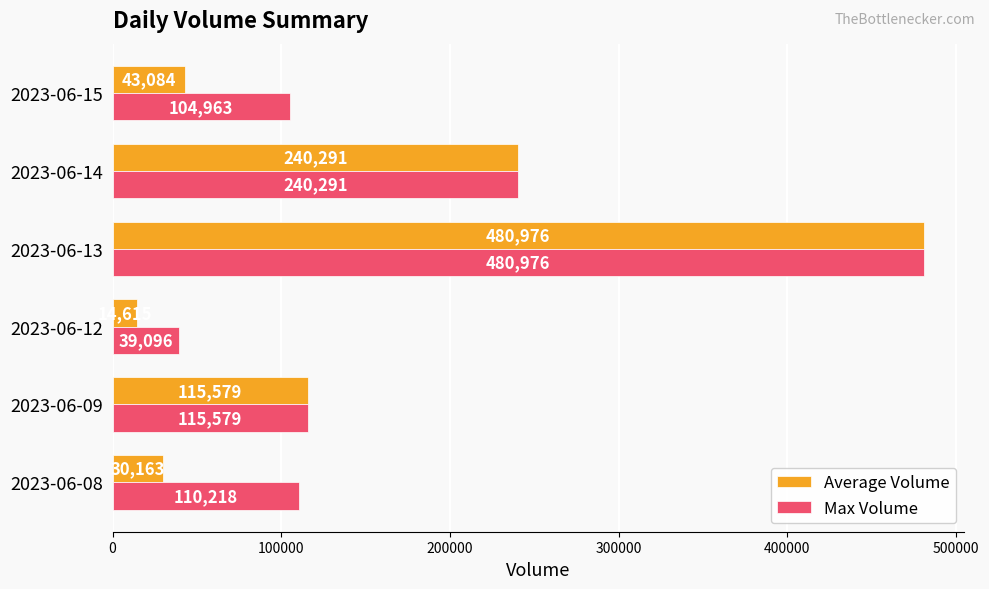

What is the difference between the Average Volume values at 2023-06-14 and 2023-06-12?

225676